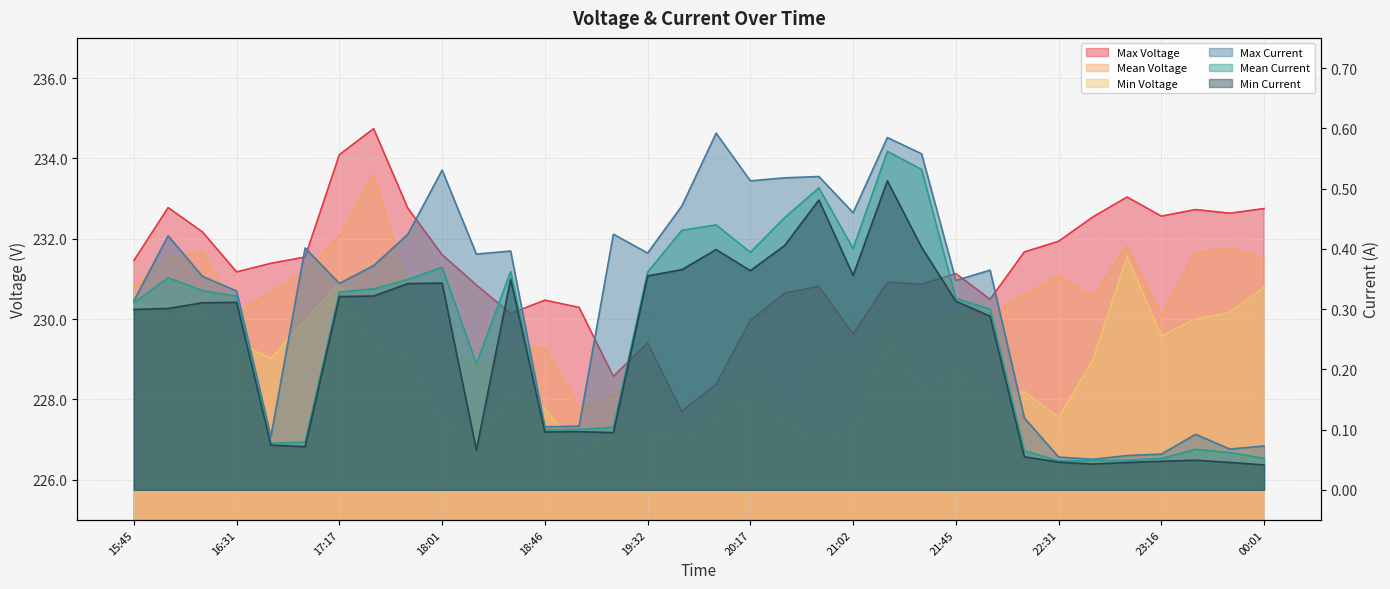

What position from the left is 18:46?

13